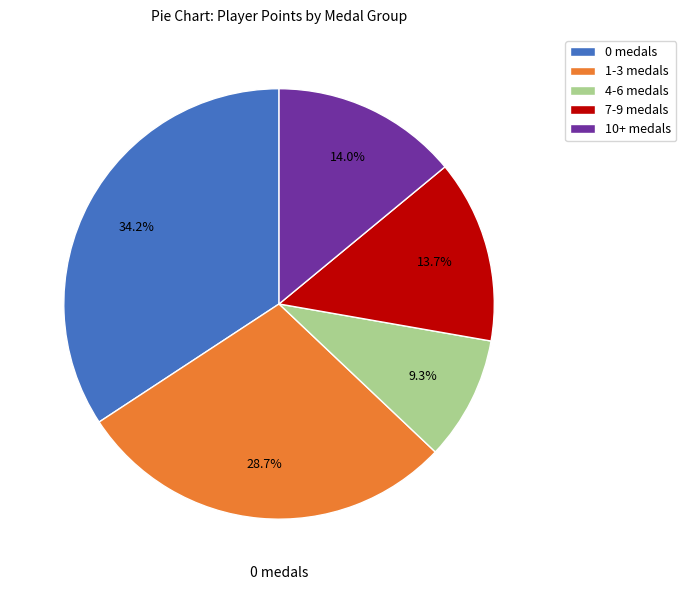

Is 1-3 medals the majority of the pie?

No